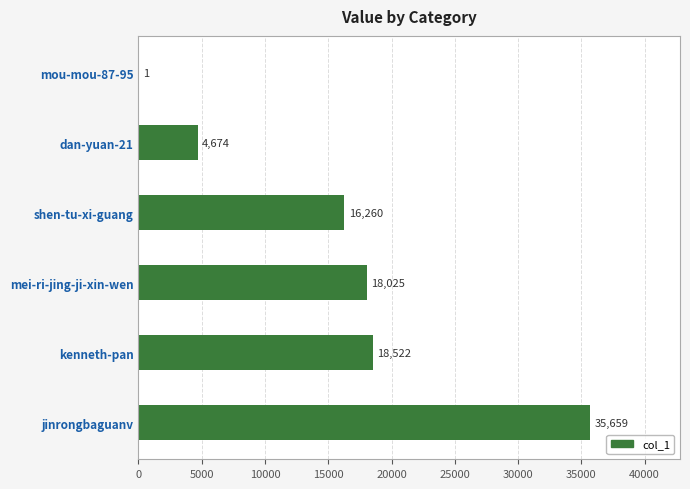

The value at shen-tu-xi-guang is 3581. True or false?

False